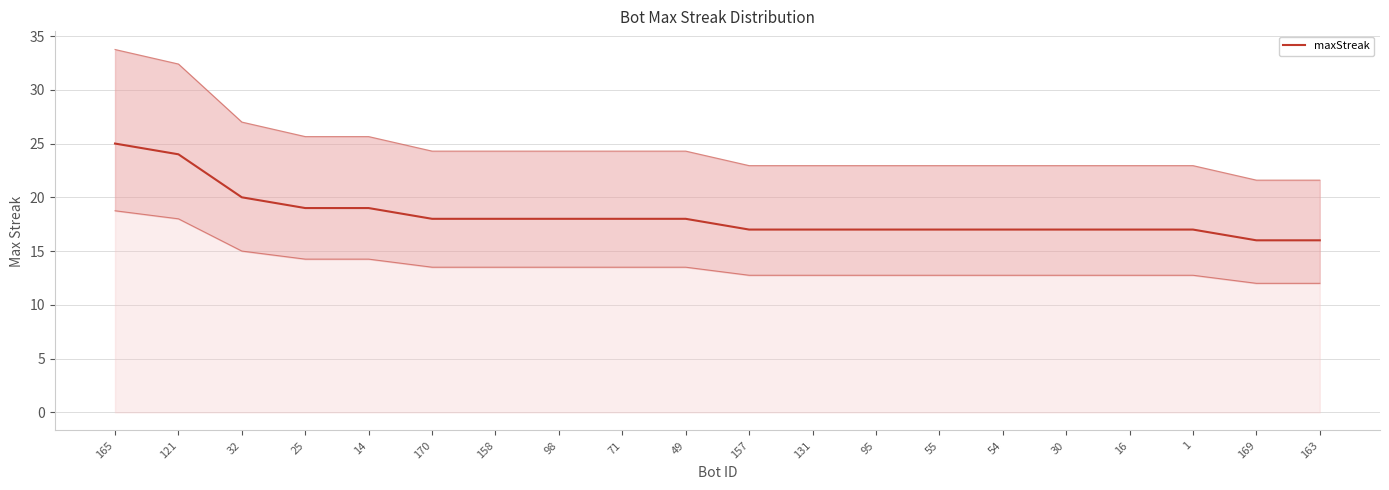

Reading right to left, extract all data points from this chart.

16	16	17	17	17	17	17	17	17	17	18	18	18	18	18	19	19	20	24	25